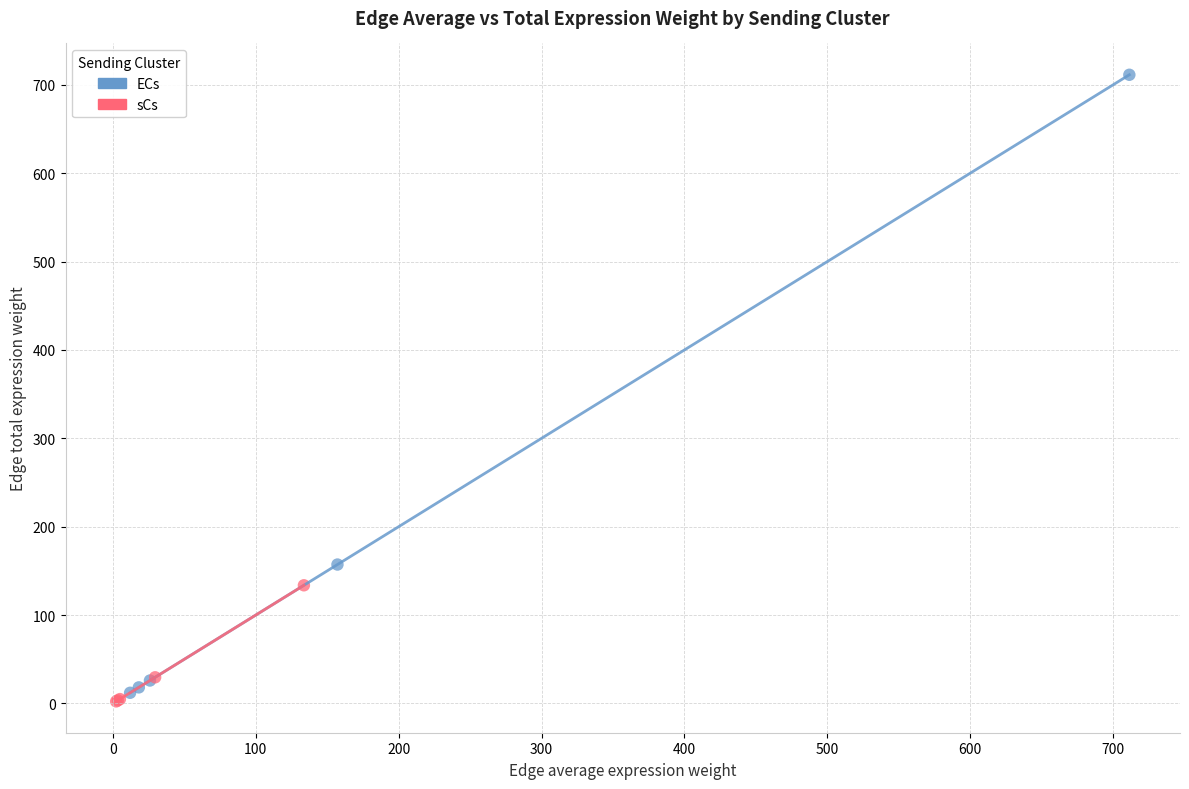

Which series contains the lowest Y value?

sCs